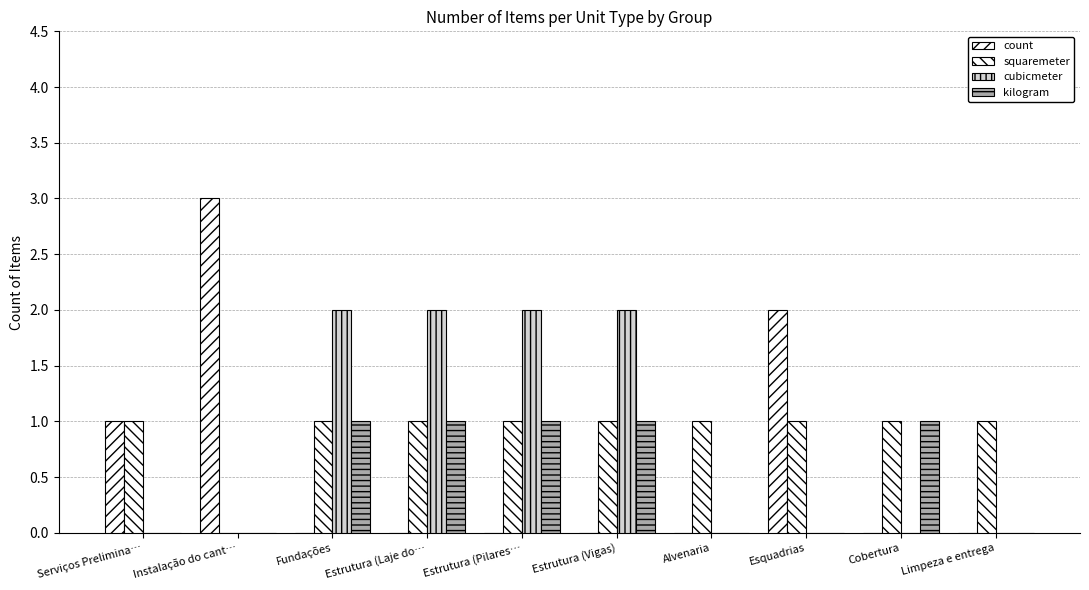

Are the bars grouped side by side (vs. stacked)?

Yes